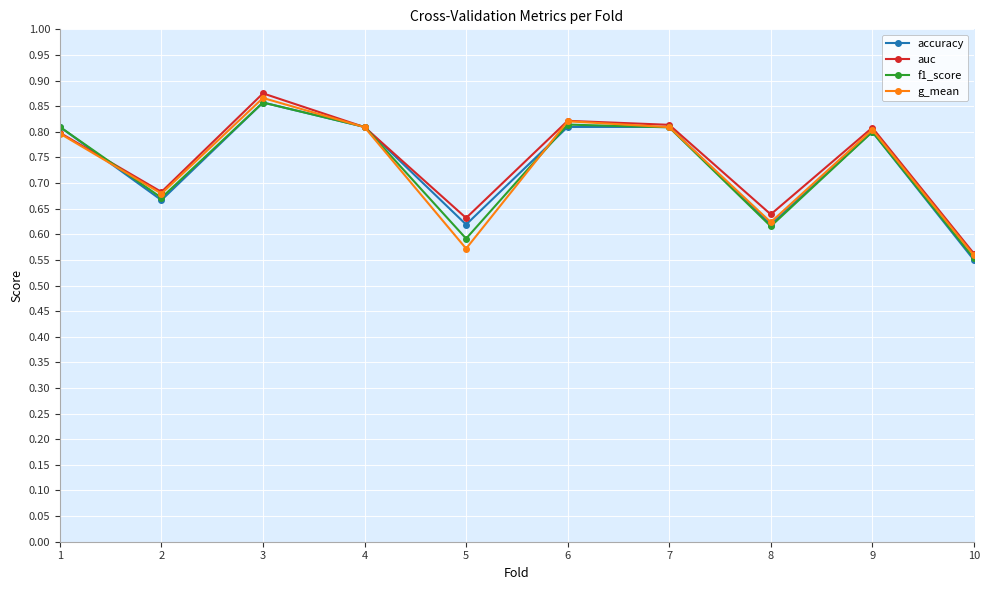

List the series in order of their peak value, highest first.

auc, g_mean, accuracy, f1_score